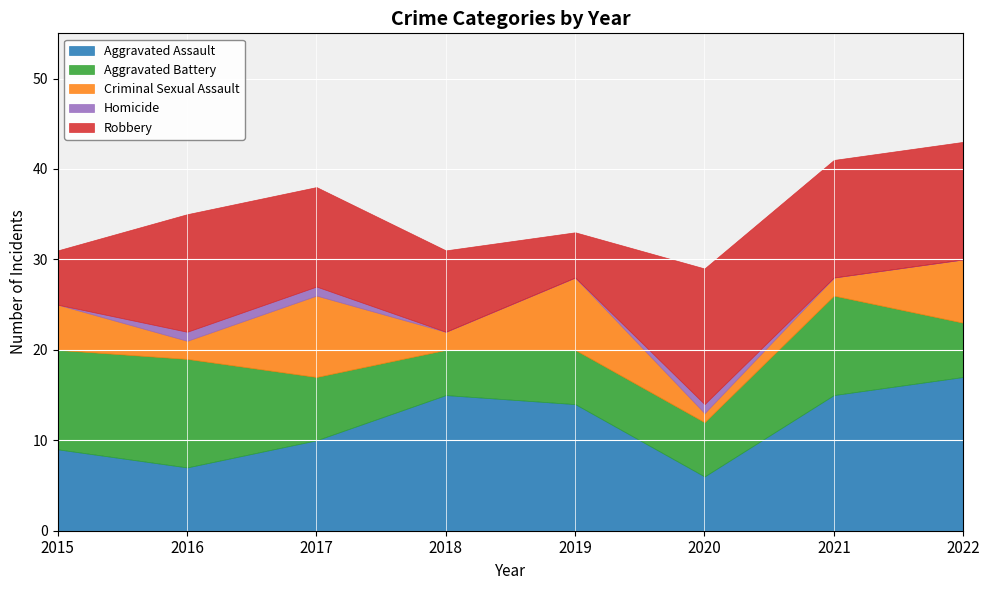

Which category has the lowest value in the Aggravated Battery series?

2018